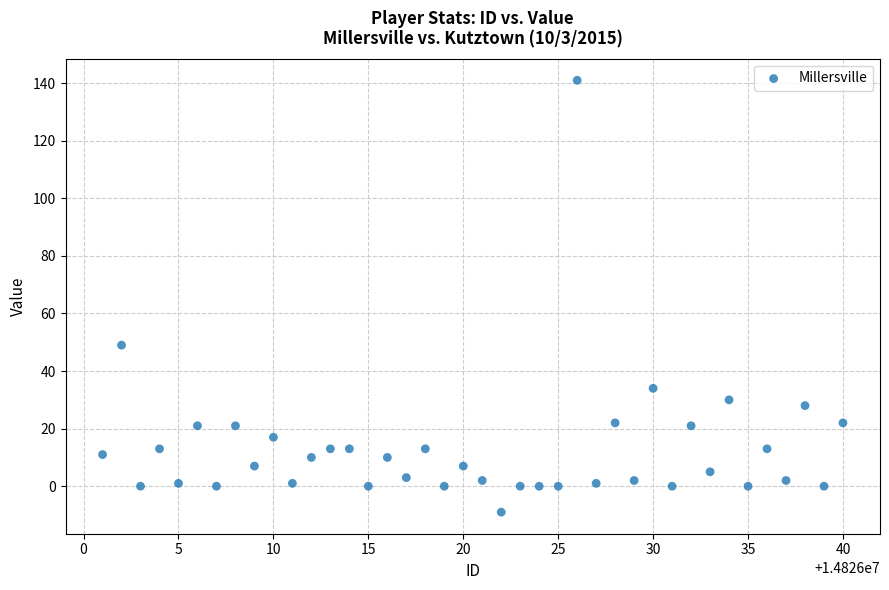

What Y value in the scatter plot is closest to 66?

49